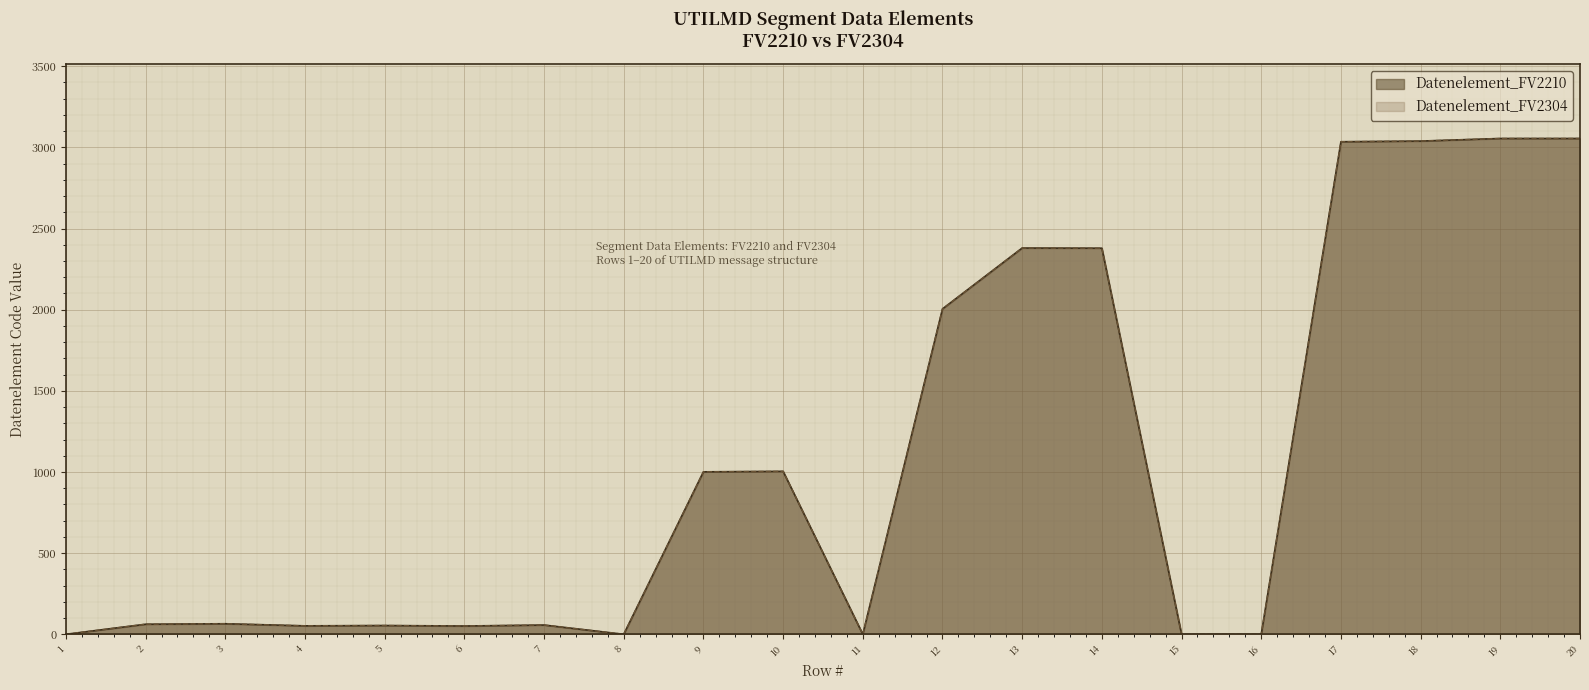

How many data points does each series have?

20